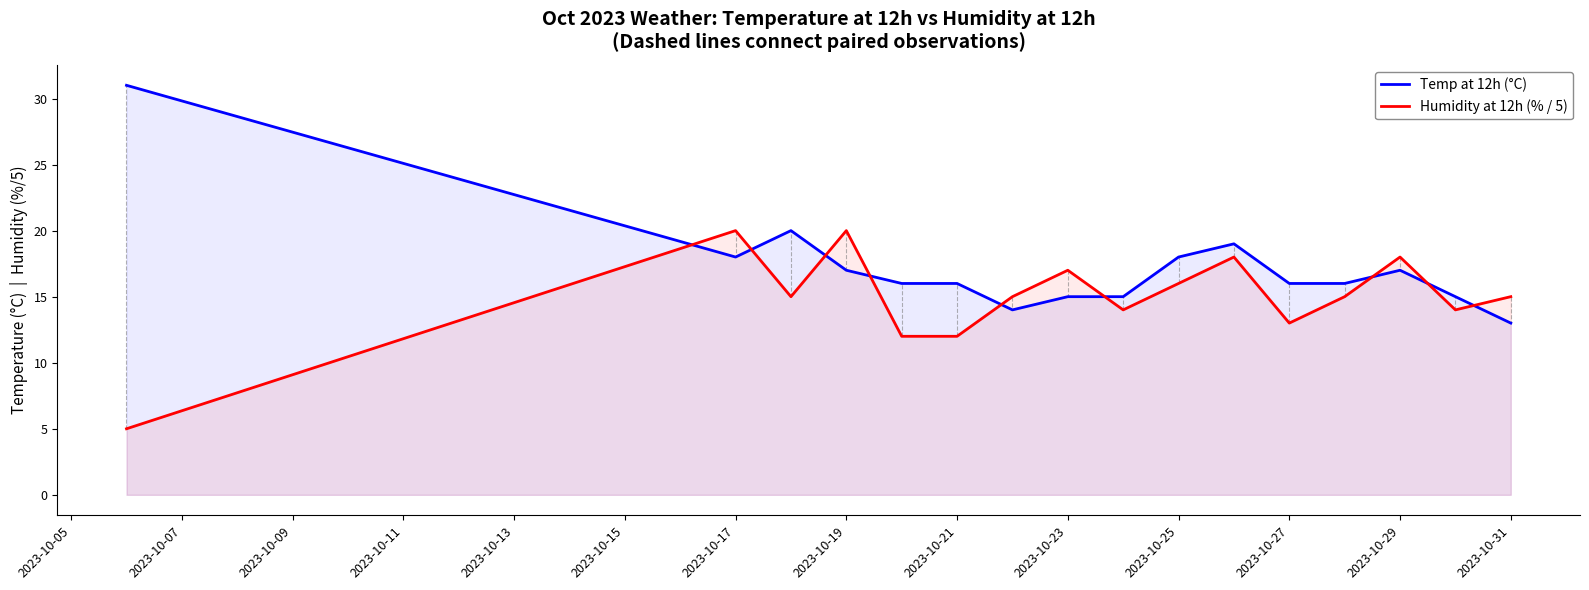

True or false: Humidity at 12h (% / 5) and Temp at 12h (°C) intersect in this chart.

True